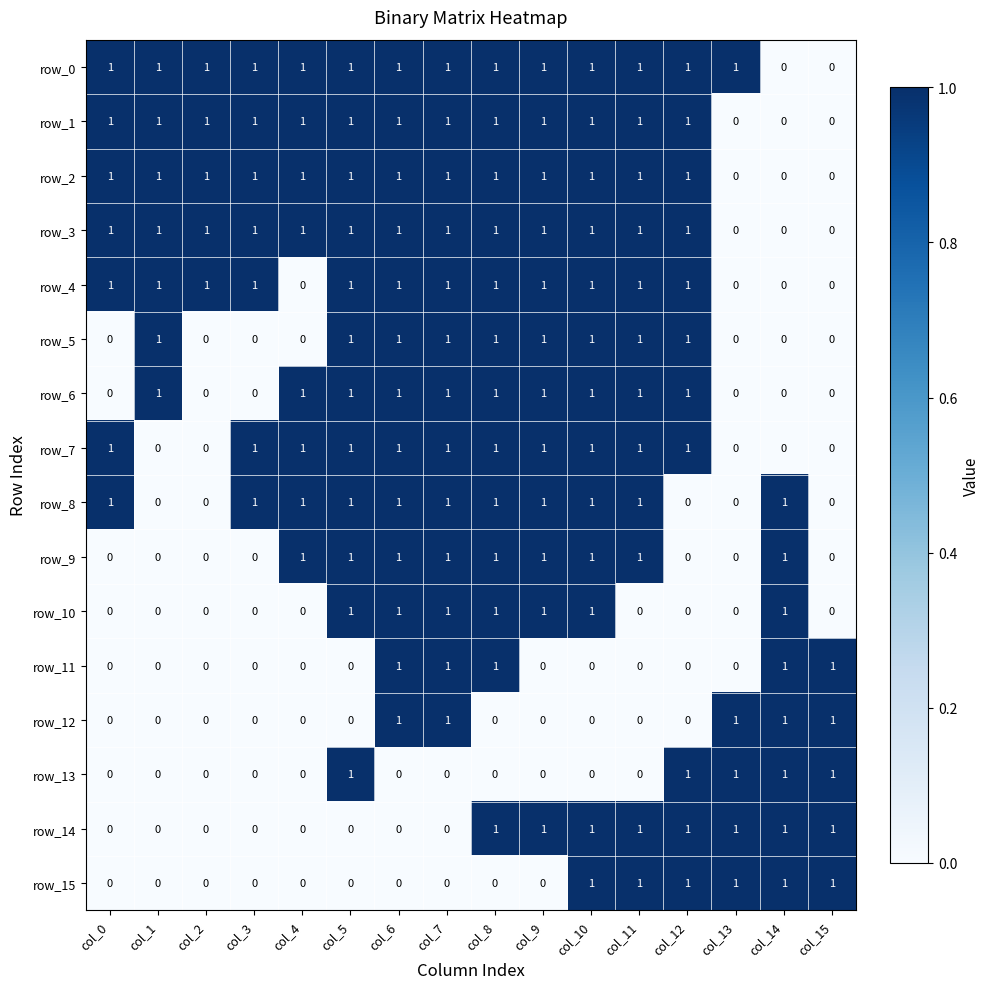

What is the average value of the row_4 series?

1